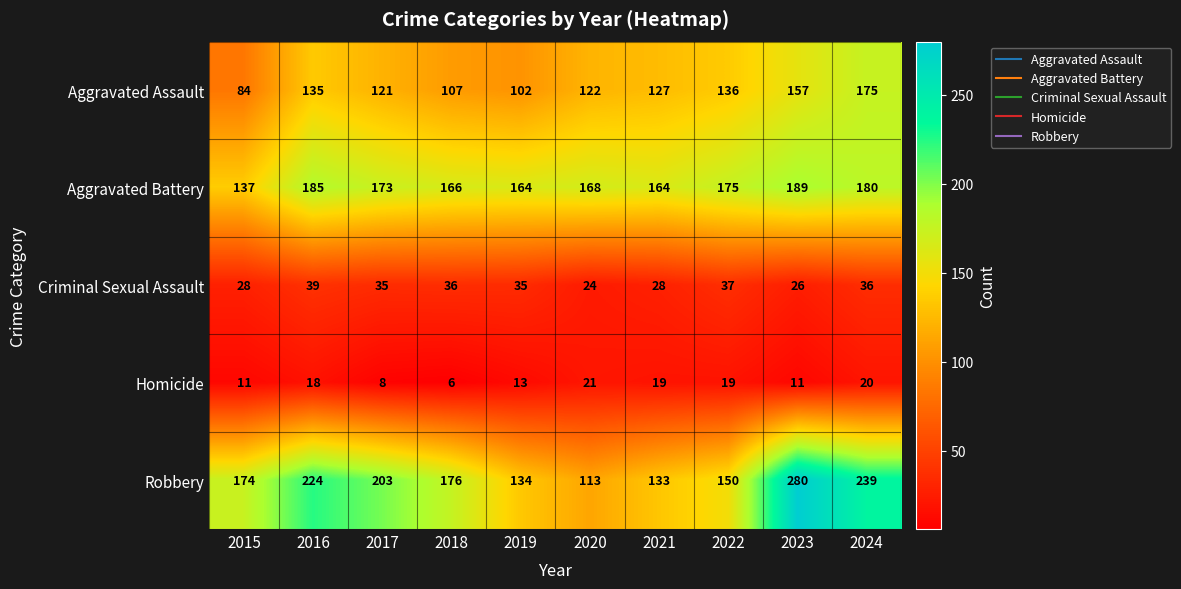

Which series has the largest range (max minus min)?

Robbery